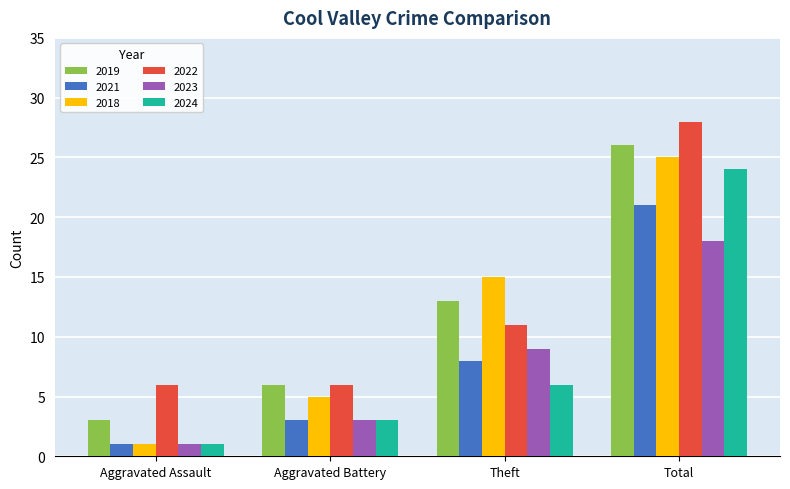

The value of 2024 at Aggravated Battery is 3. True or false?

True